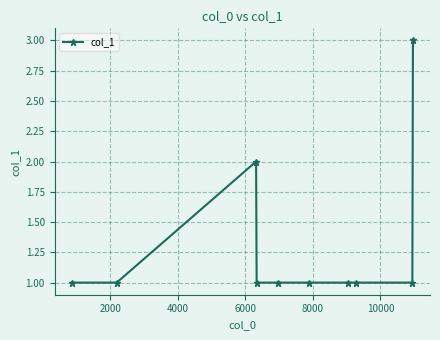

What is the smallest value displayed?

1